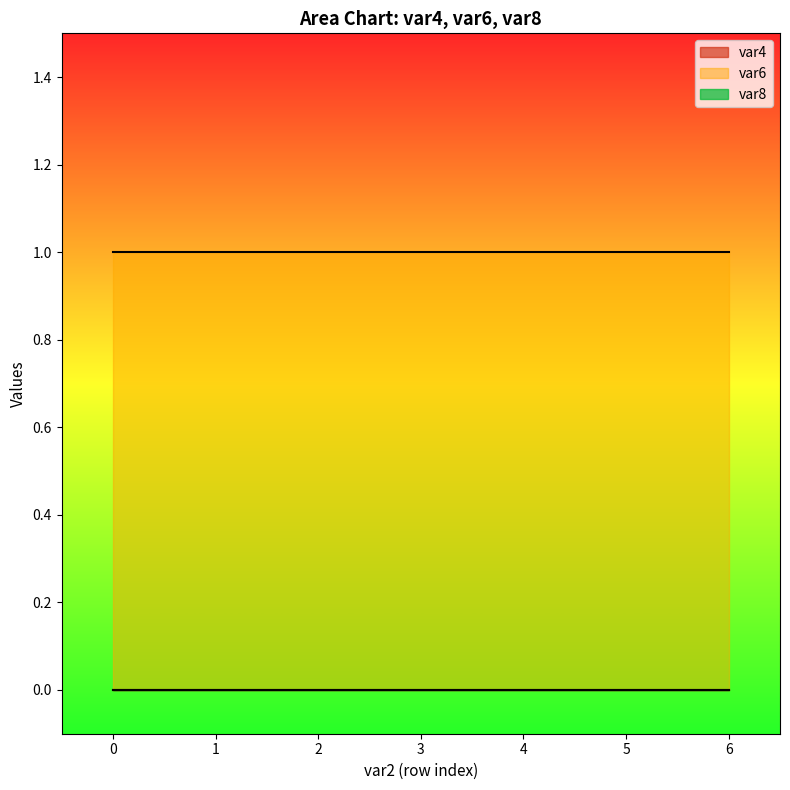

At how many categories does at least one series exceed 0?

7